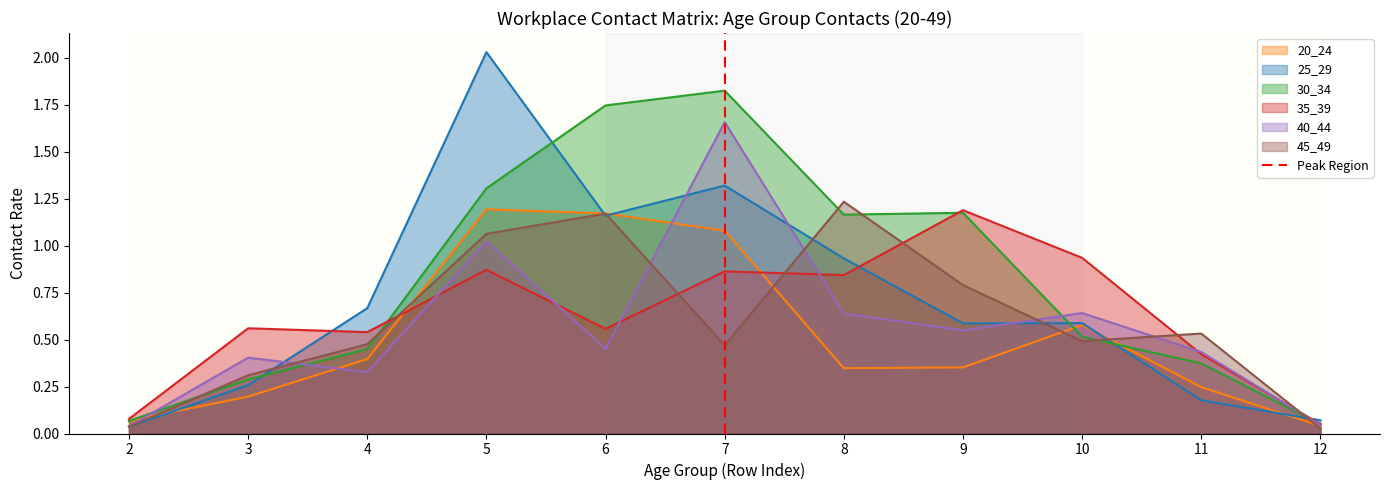

Which category has the highest value in the 30_34 series?

7